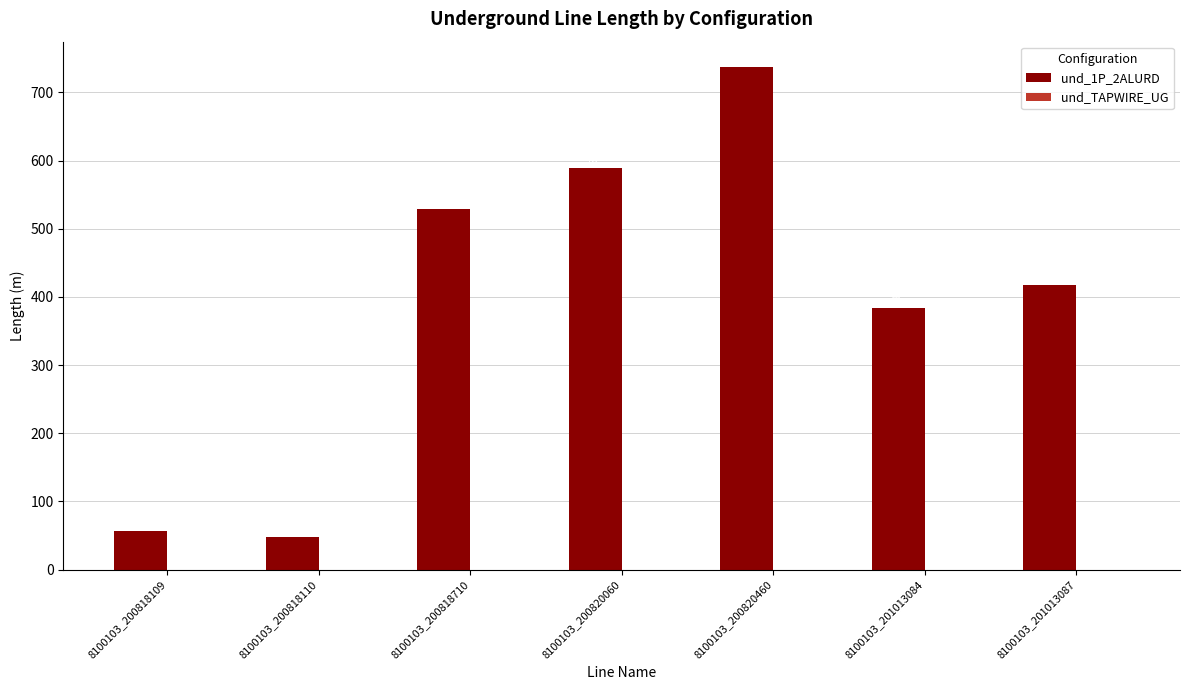

Does the chart contain stacked bars?

No